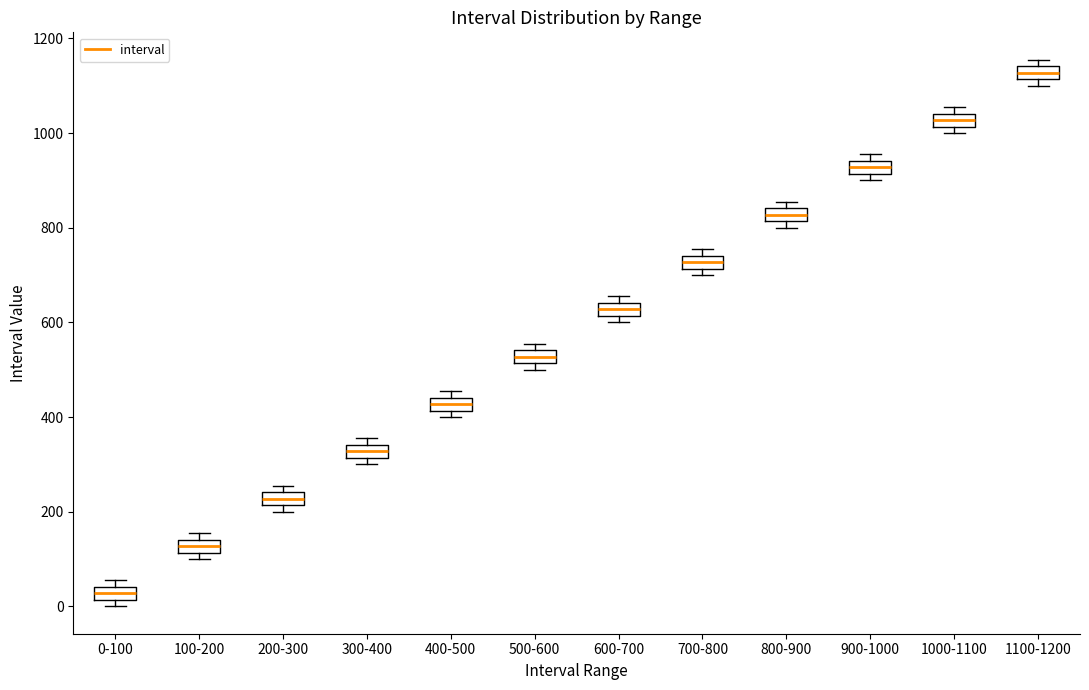

Where is the lower edge of the box for 300-400 on the y-axis? The values are not printed on the chart, so give them approximately, as read against the axis.

320